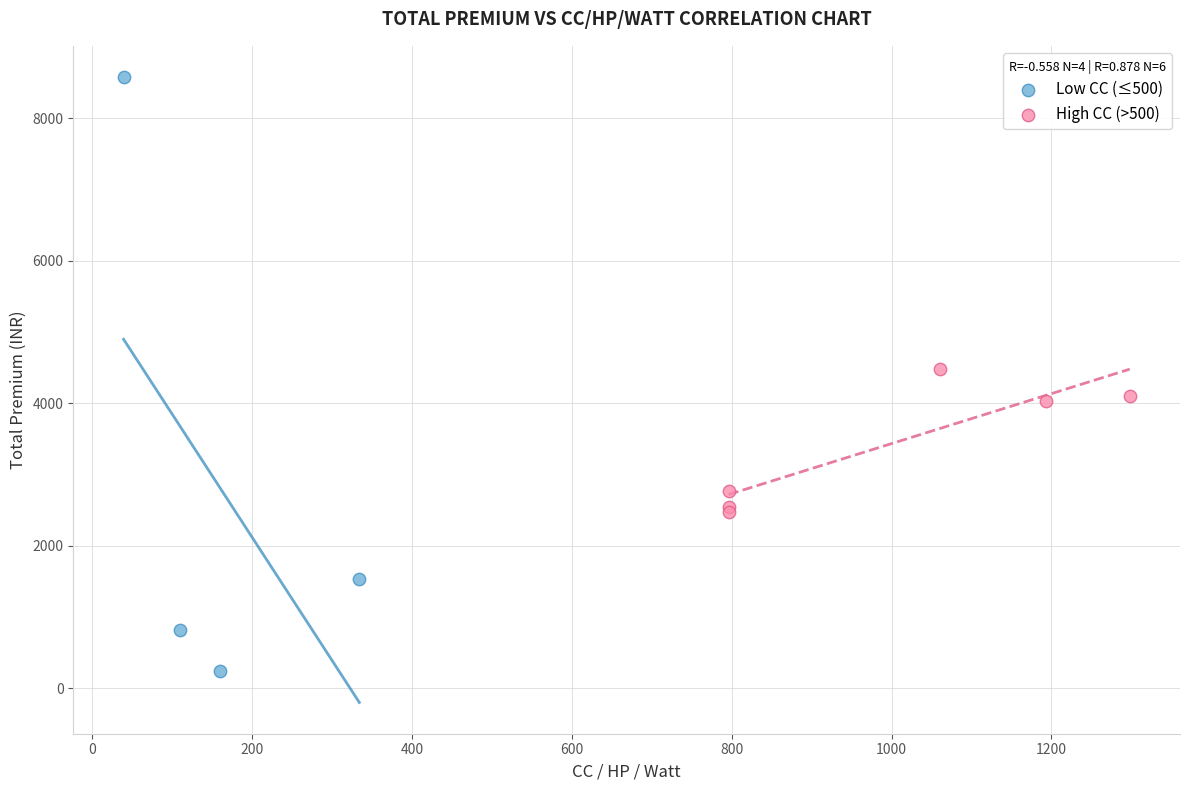

Which series contains the lowest Y value?

Low CC (≤500)